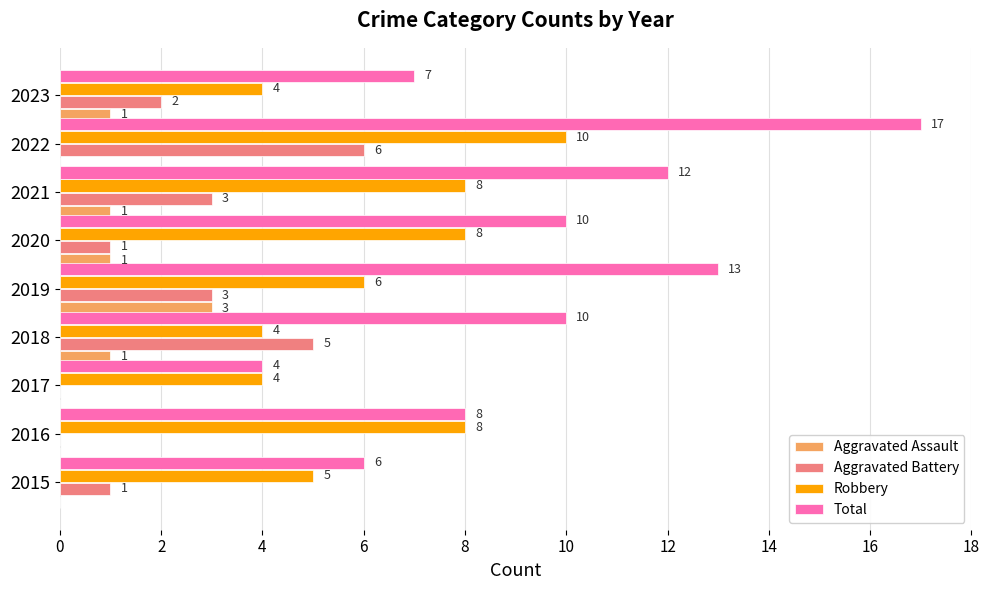

What is the sum of all Total values?

87